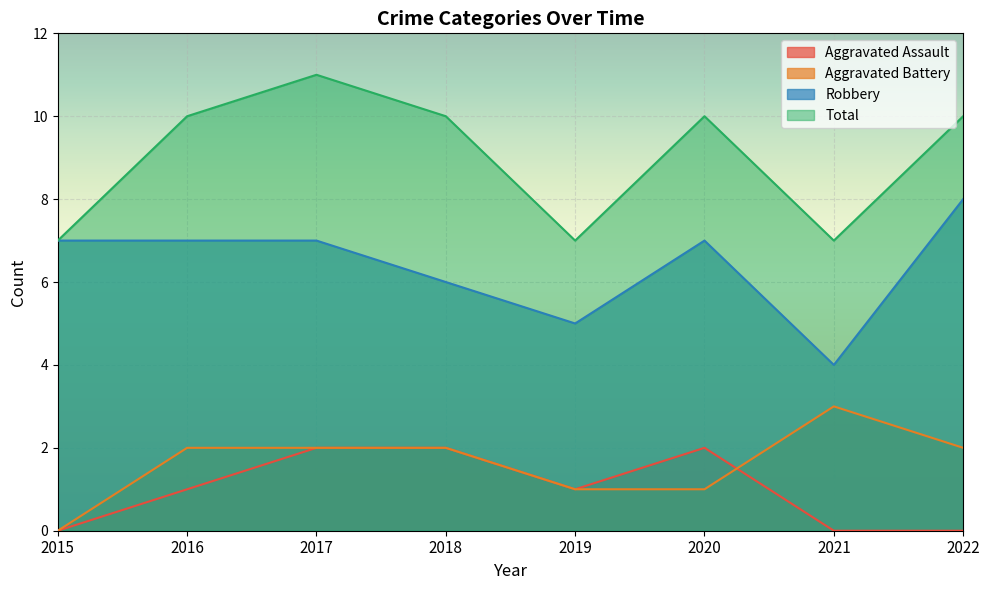

At which label does Aggravated Battery first exceed 2?

2021